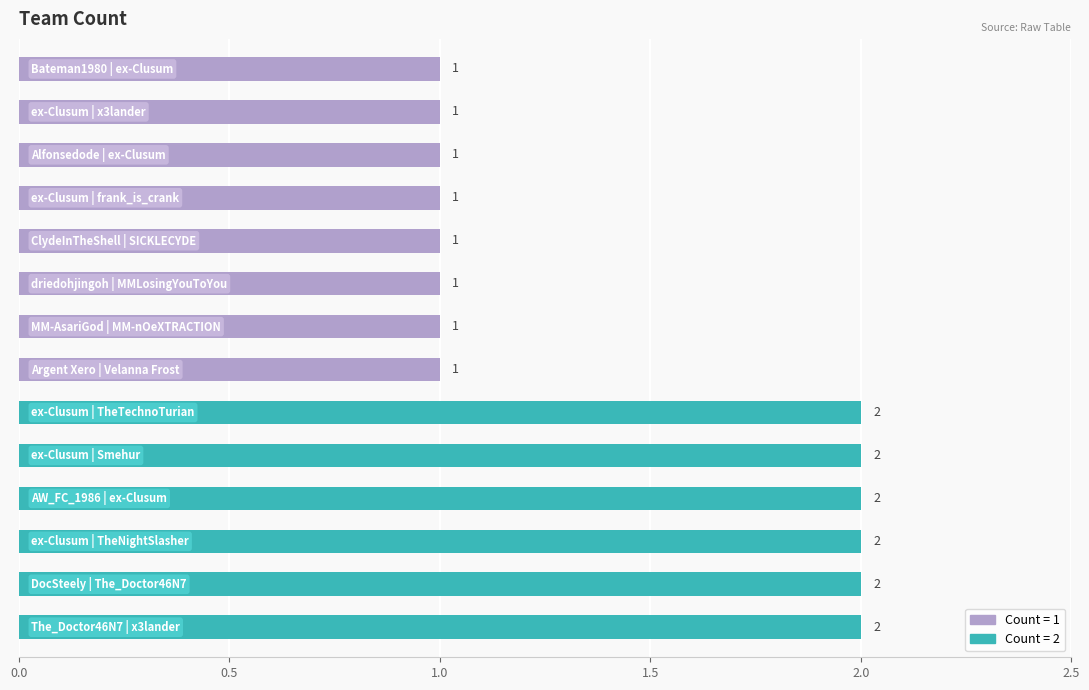

Count the values in the range 1 to 2.

14